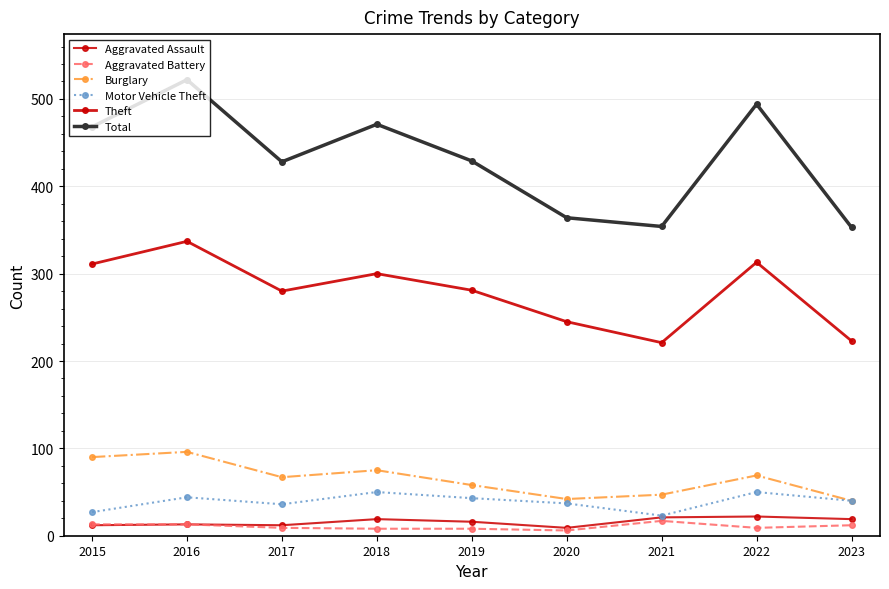

At which category does the chart reach its minimum across all series?

2020